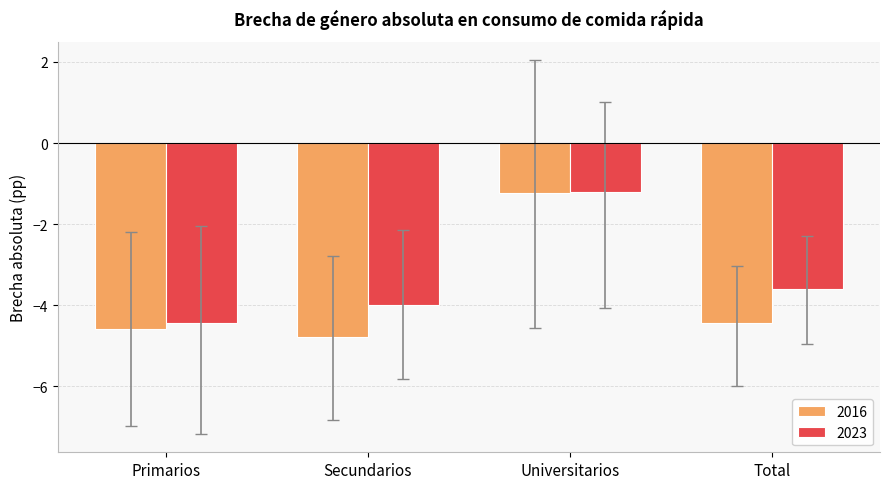

The value of 2023 at Primarios is -4.4. True or false?

True